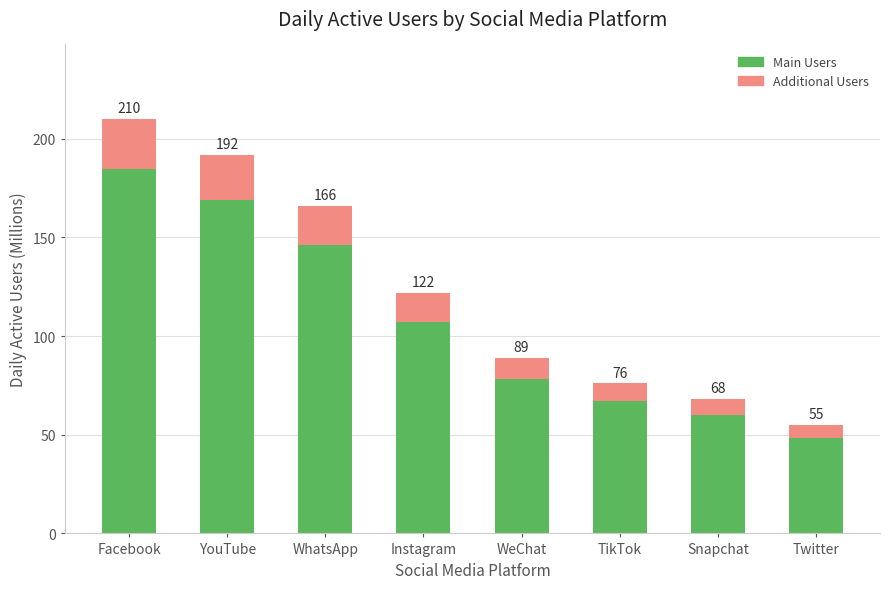

How many bars are there in total?

8